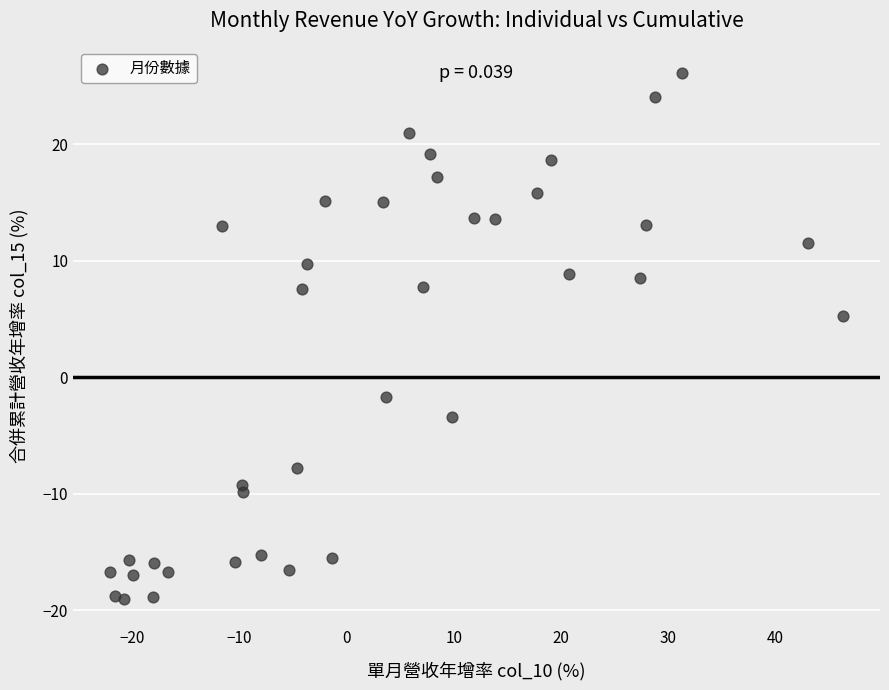

What Y value in the scatter plot is closest to 3?

5.3